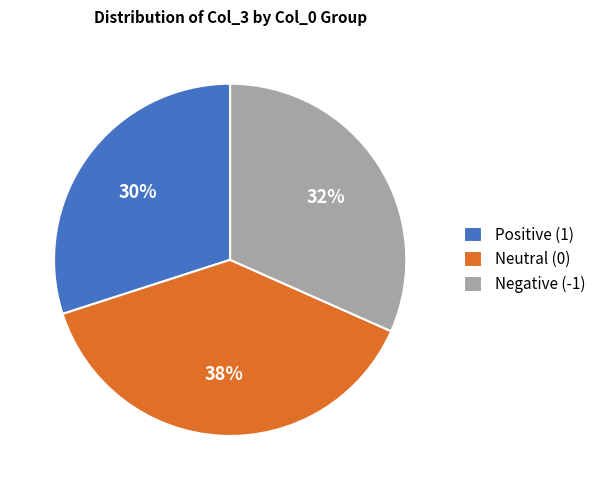

Rank the categories by value from lowest to highest.

Positive (1), Negative (-1), Neutral (0)